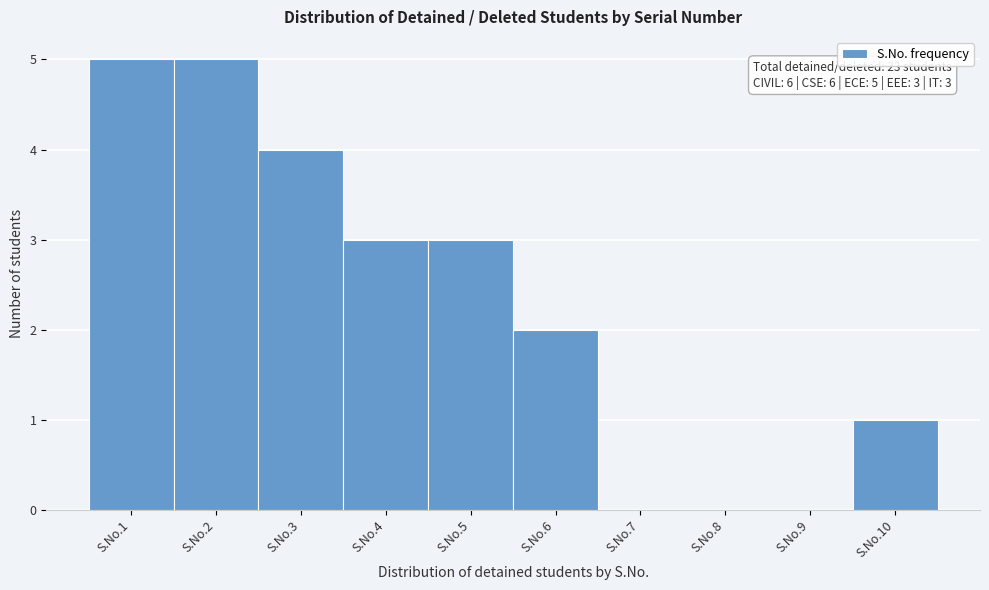

Reading left to right, list all the values displayed in this chart.

S.No.1=5	S.No.2=5	S.No.3=4	S.No.4=3	S.No.5=3	S.No.6=2	S.No.7=0	S.No.8=0	S.No.9=0	S.No.10=1